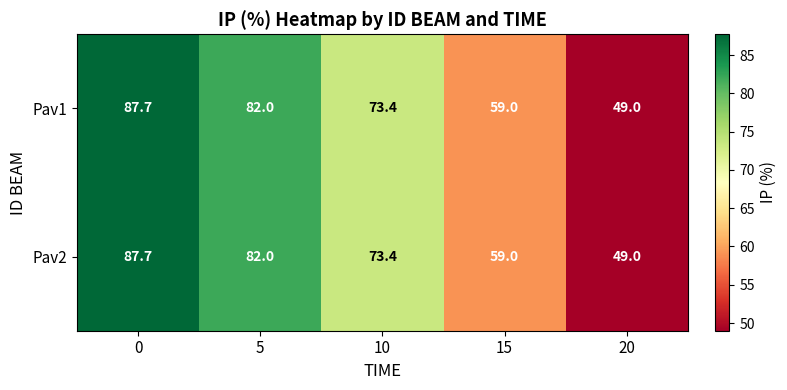

Is it true that Pav2 equals 59.0 at 15?

True